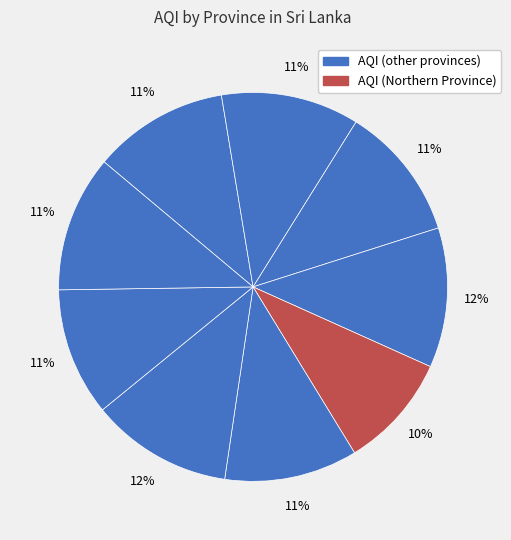

Is there any slice that represents more than half of the pie?

No